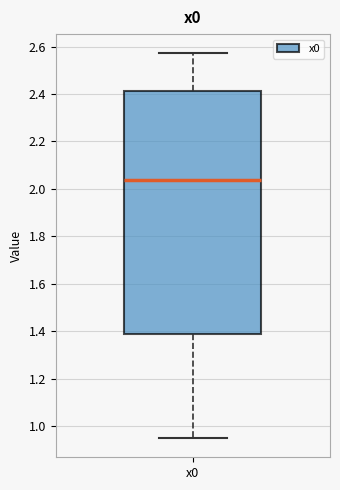

Where is the upper edge of the box for x0 on the y-axis? The values are not printed on the chart, so give them approximately, as read against the axis.

2.42